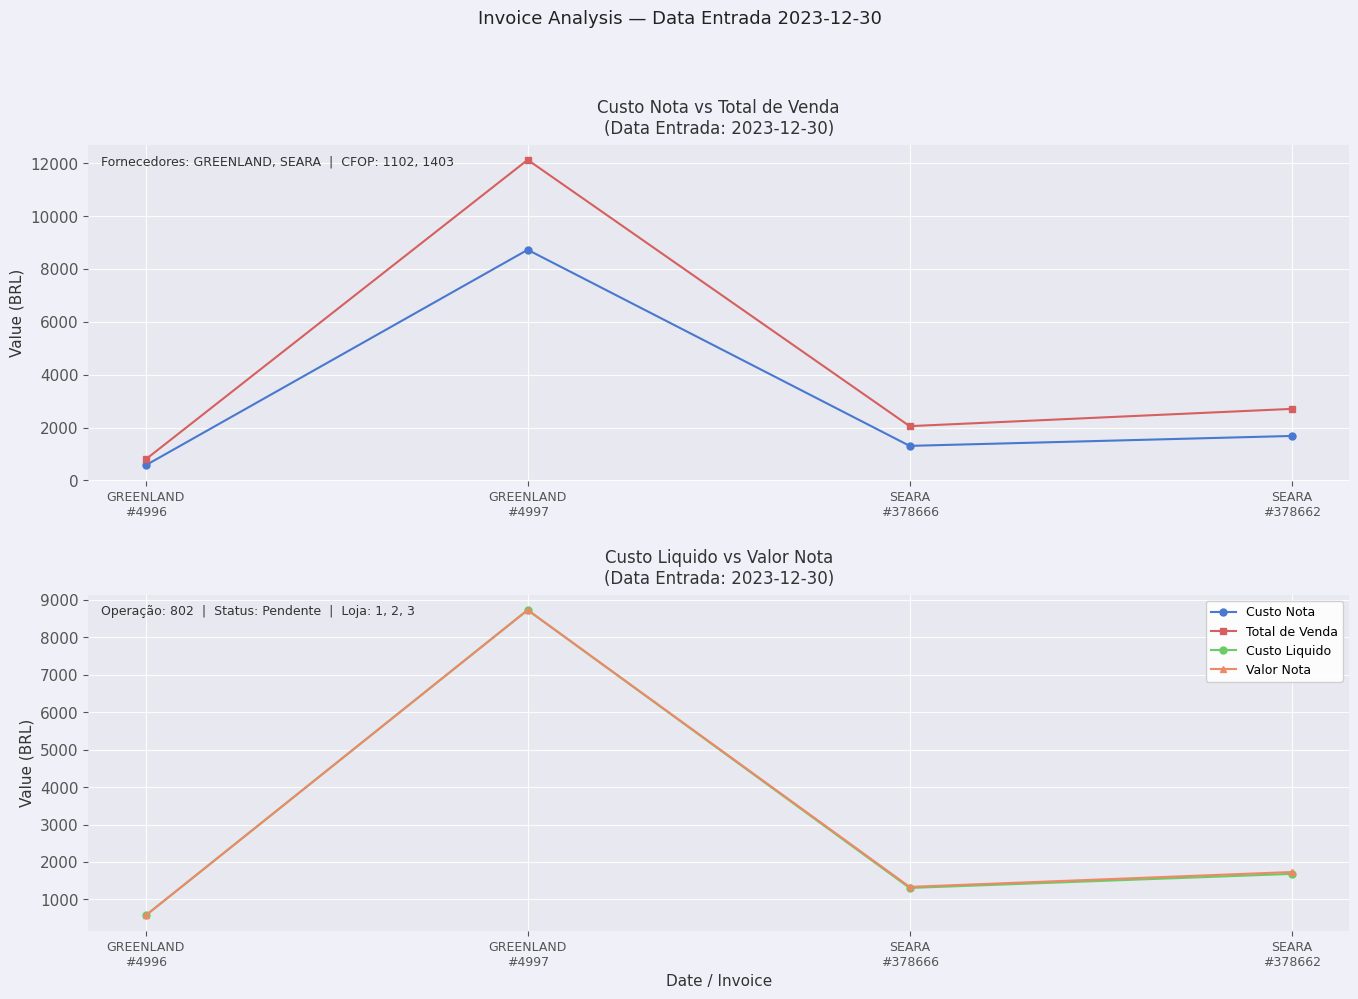

How many categories are shown in the chart?

4